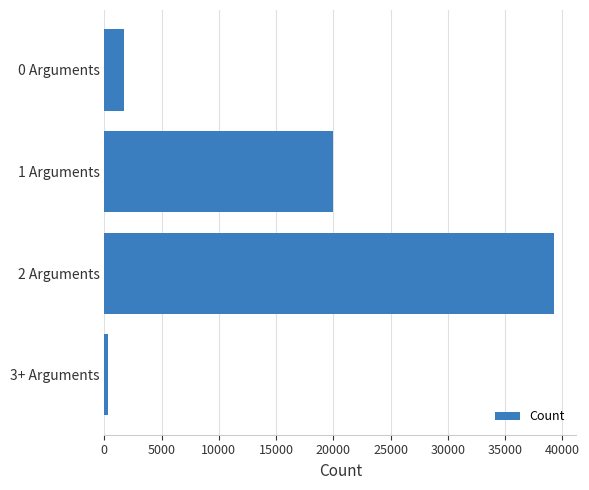

Rank the categories by value from highest to lowest.

2 Arguments, 1 Arguments, 0 Arguments, 3+ Arguments